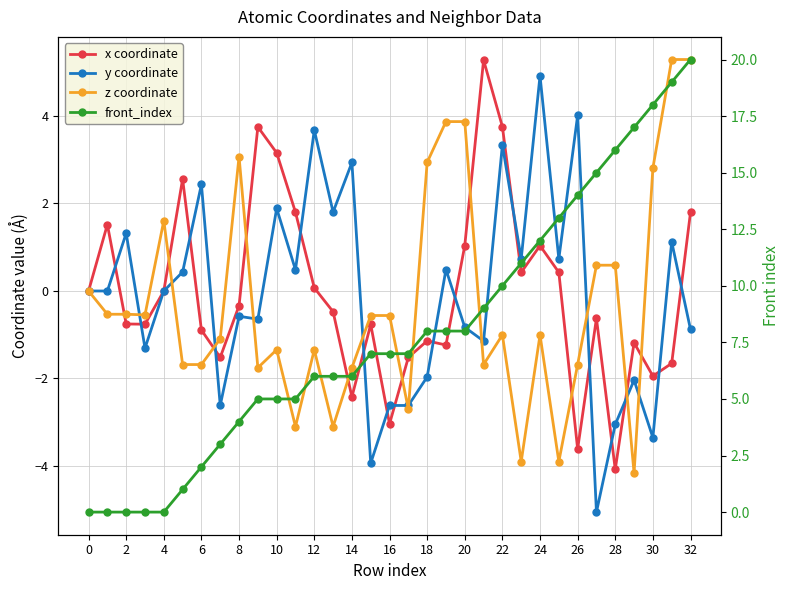

Does the chart display data point markers on the line(s)?

Yes